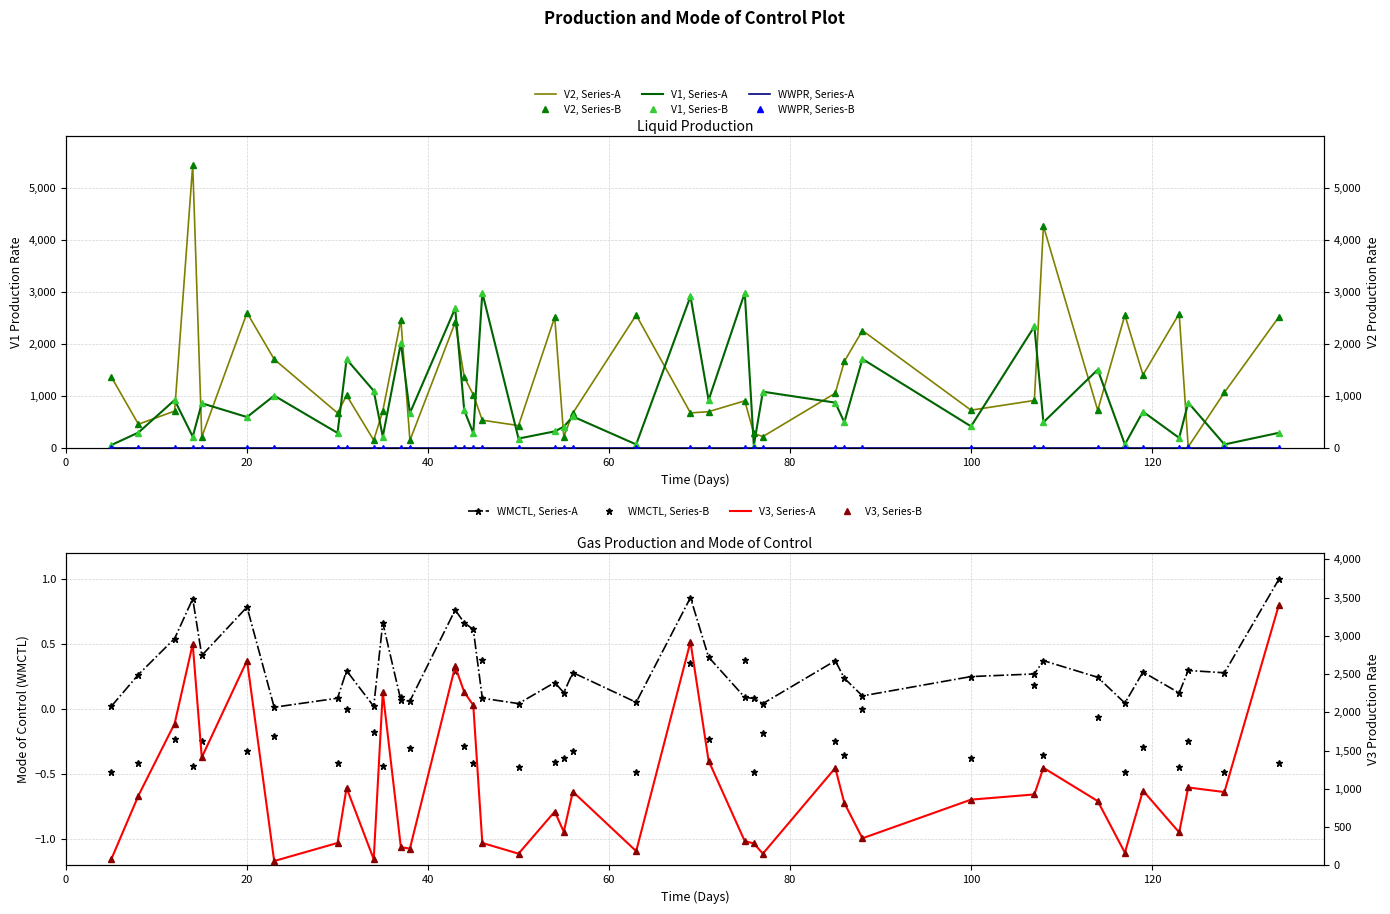

Rank the series at 55 from lowest to highest value.

V3, V2, V1